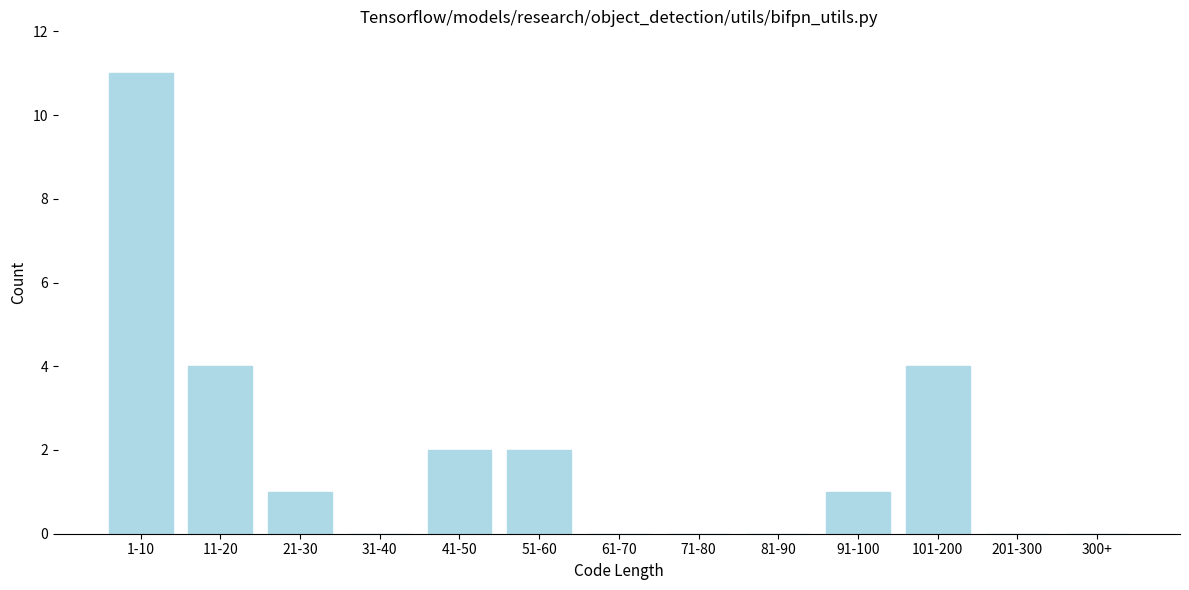

Reading left to right, transcribe all the data shown in this chart.

1-10=11	11-20=4	21-30=1	31-40=0	41-50=2	51-60=2	61-70=0	71-80=0	81-90=0	91-100=1	101-200=4	201-300=0	300+=0